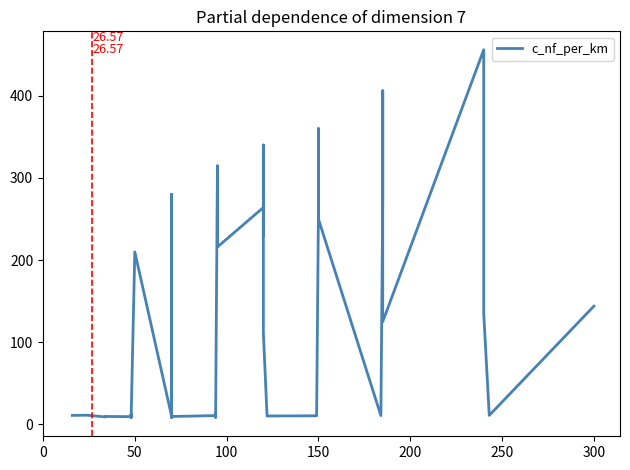

What is the greatest value displayed?

456.0